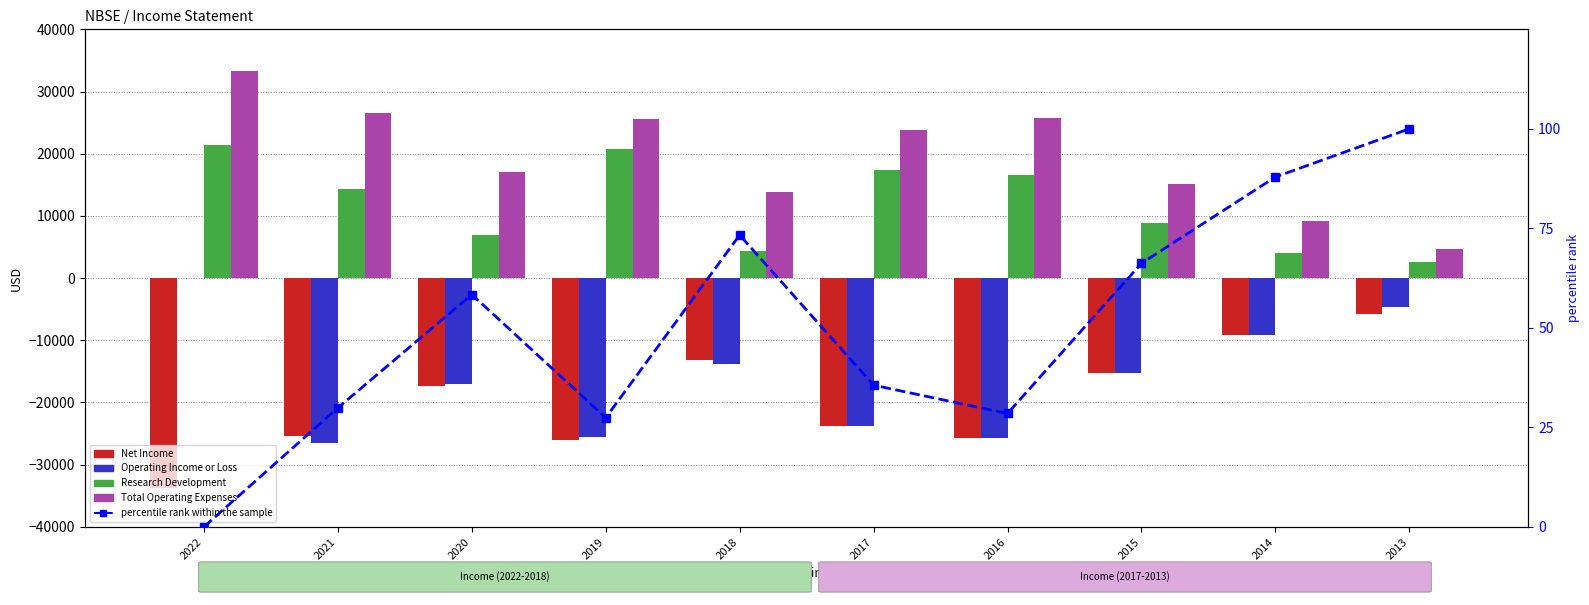

Which series changed the most between 2021 and 2020?

Operating Income or Loss